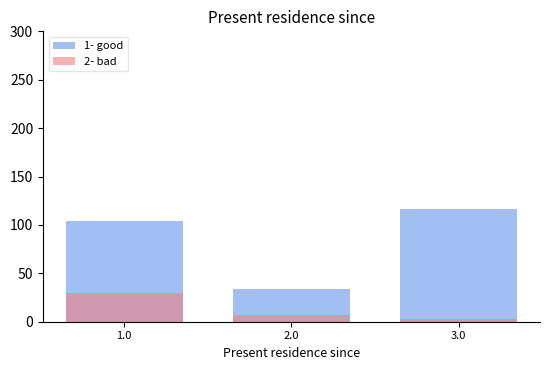

What are all the series names shown in the legend?

1- good, 2- bad